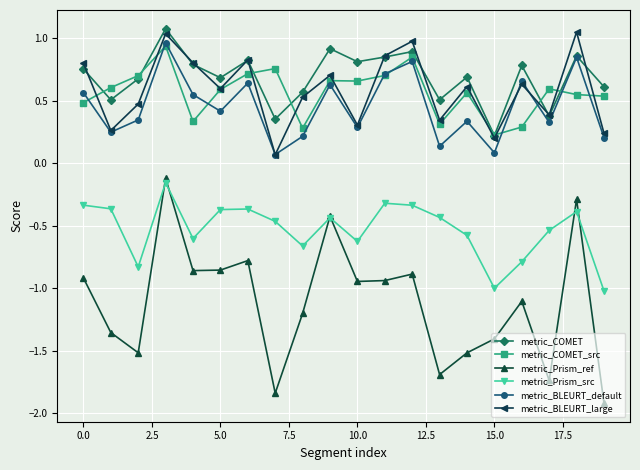

Which series has the largest range (max minus min)?

metric_Prism_ref